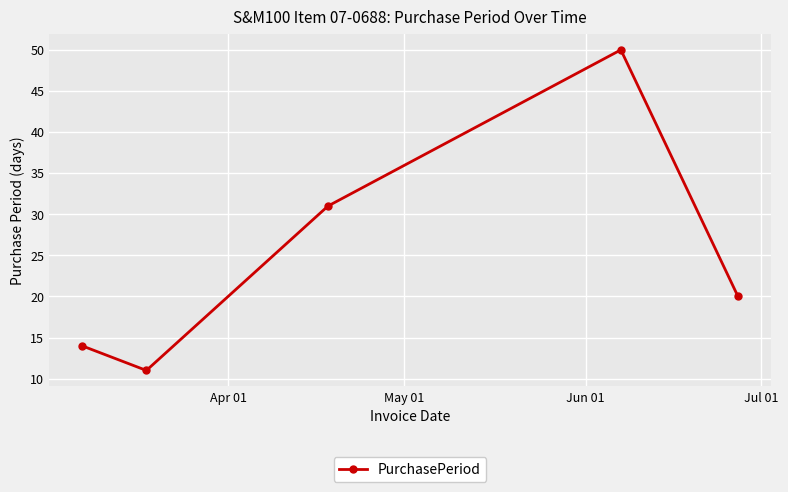

What is the difference between the second highest and minimum values?

20